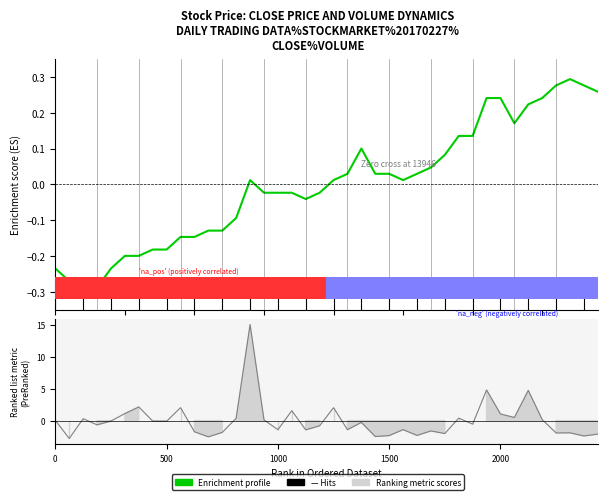

How many times do Hits and Enrichment profile cross each other?

15